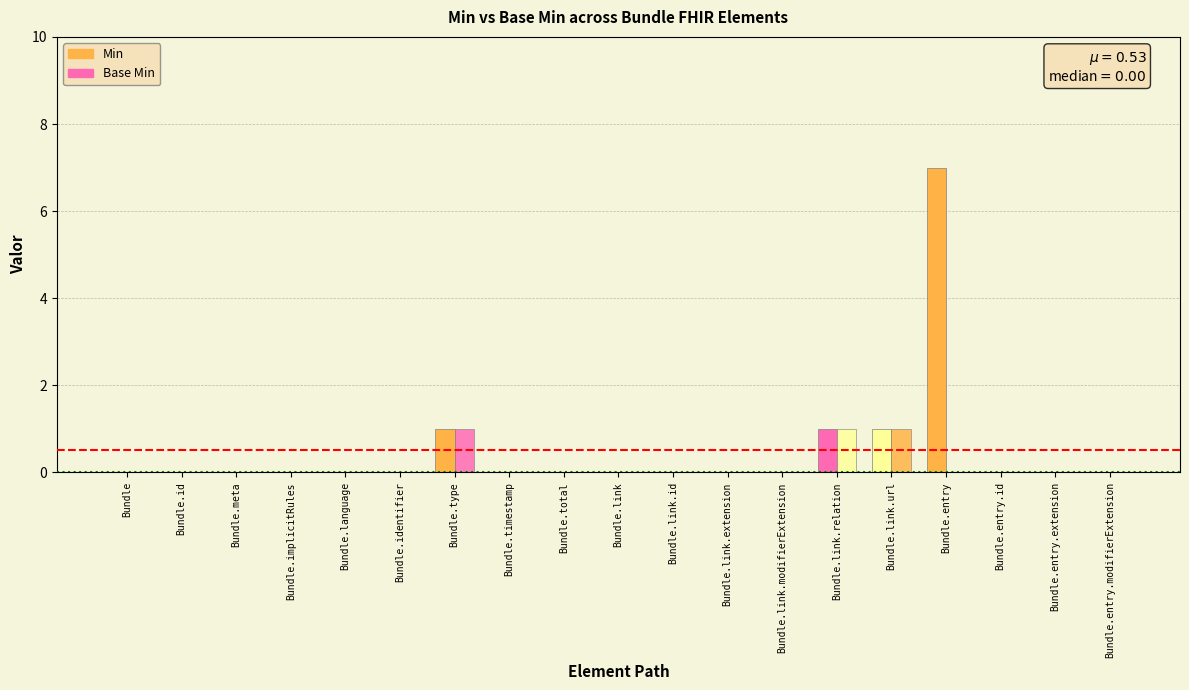

Rank the series by their average value, from lowest to highest.

Base Min, Min